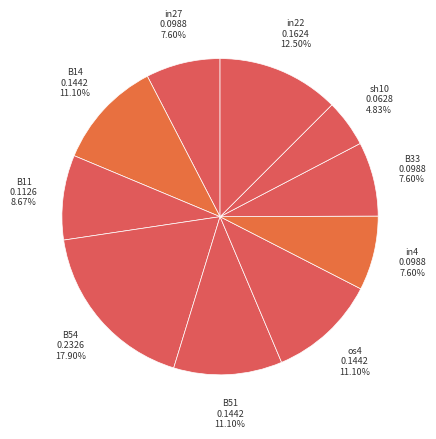

True or false: sh10 accounts for 17% of the total.

False